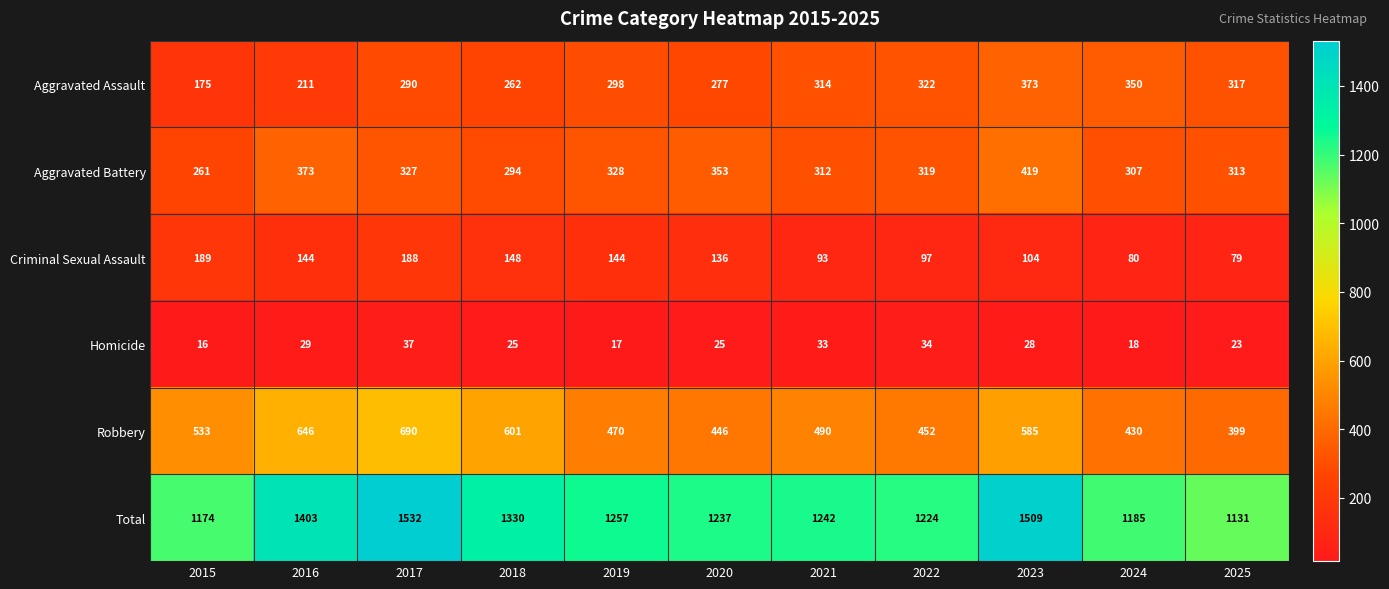

What is the sum of all Criminal Sexual Assault values?

1402